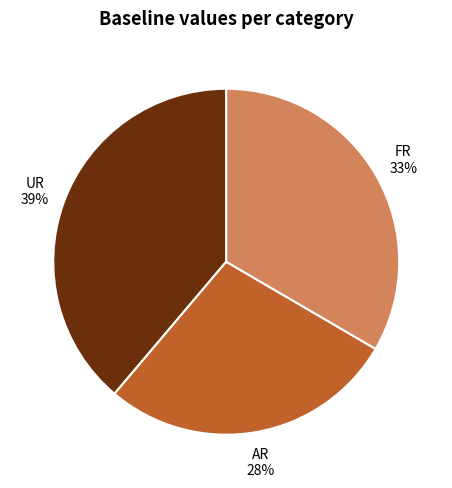

To the nearest percent, what is the combined percentage of UR and FR?

72%